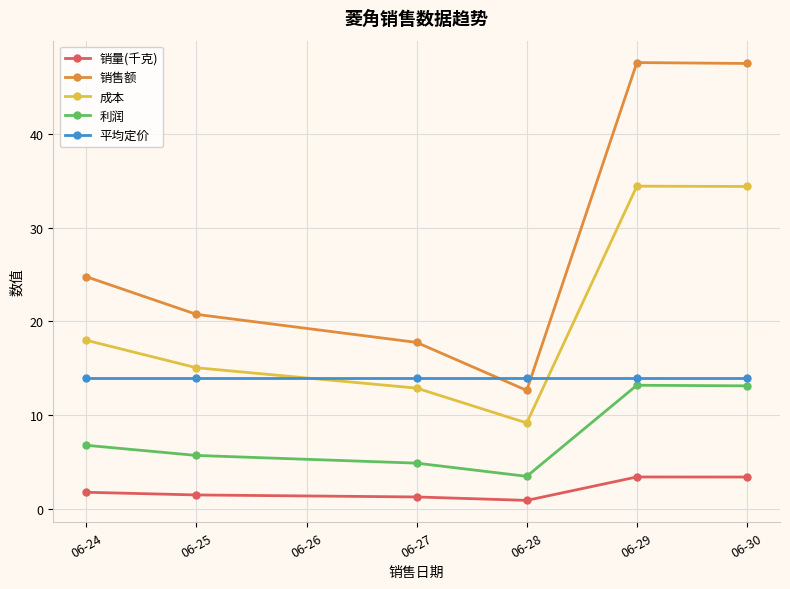

What is the difference between the maximum and second lowest values in the 销量(千克) series?

2.1